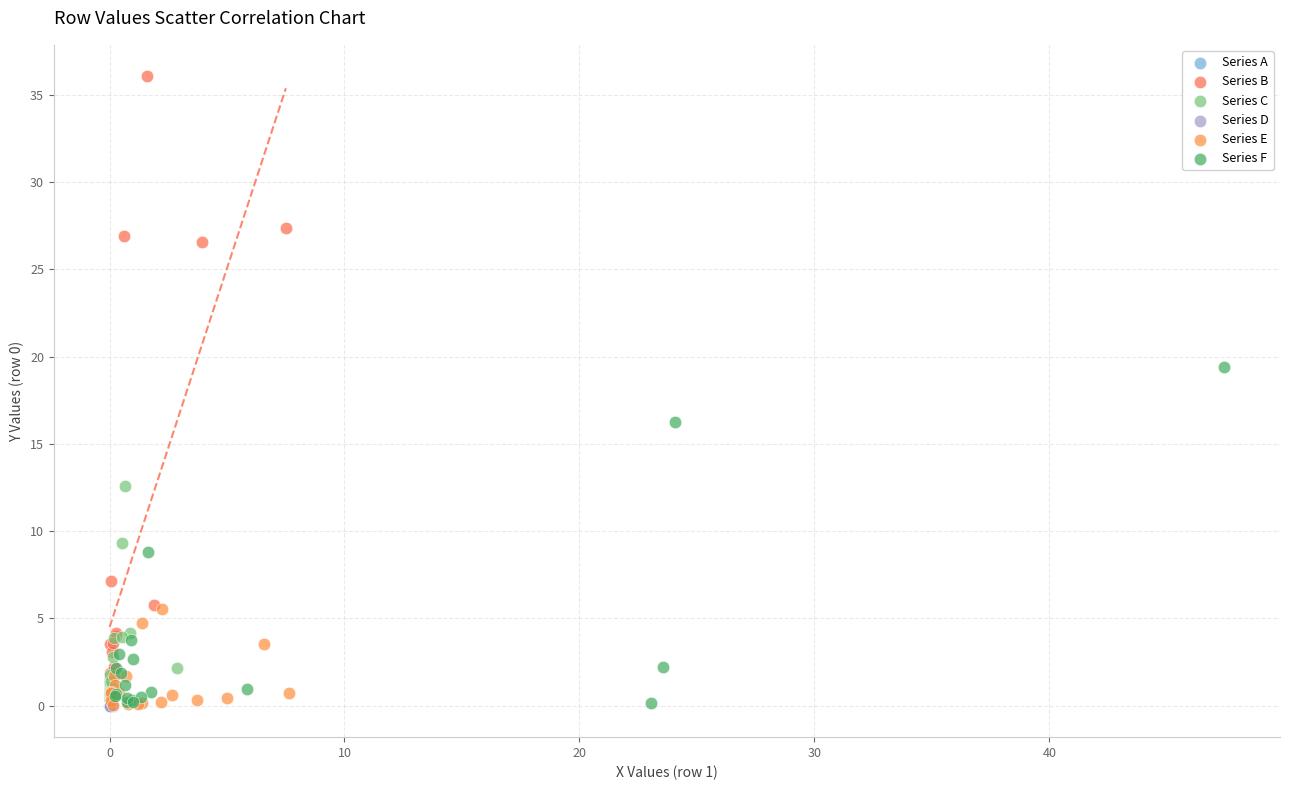

Which series has the widest spread of Y values?

Series B